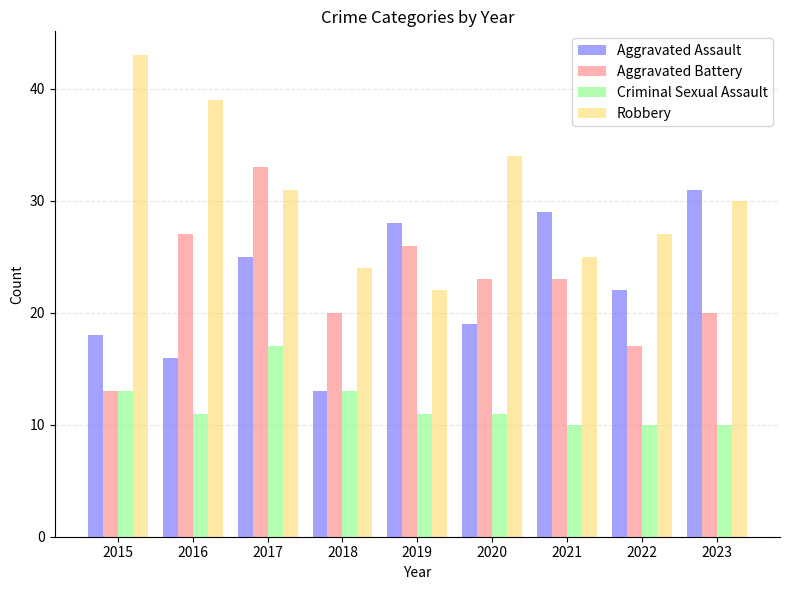

List the series in order of their peak value, lowest first.

Criminal Sexual Assault, Aggravated Assault, Aggravated Battery, Robbery